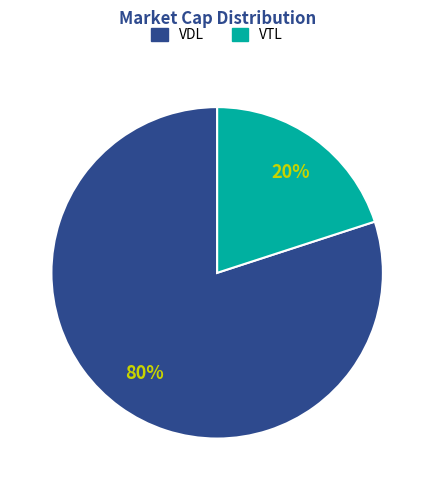

To the nearest percent, what portion does VDL represent?

80%